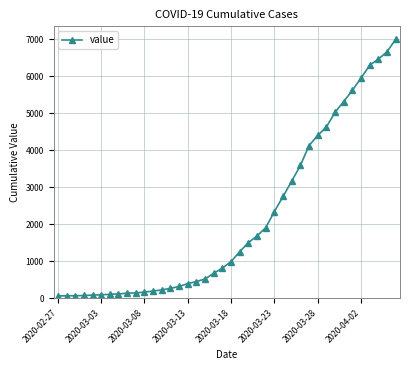

What is the average value?

2142